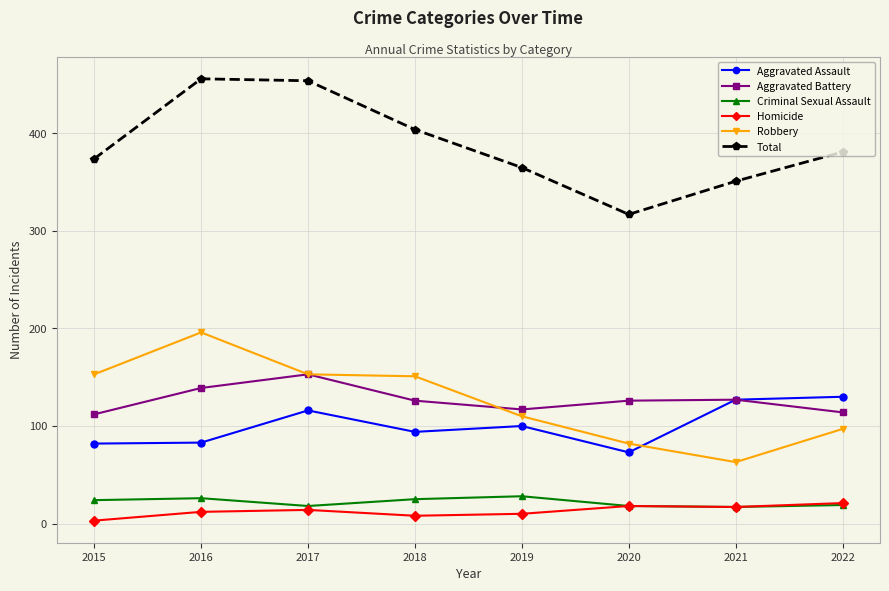

What is the lowest value of the Aggravated Assault series?

73